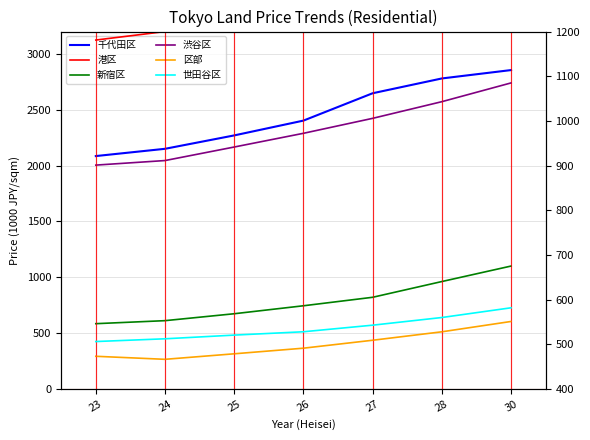

True or false: 千代田区 and 世田谷区 cross at least once.

False